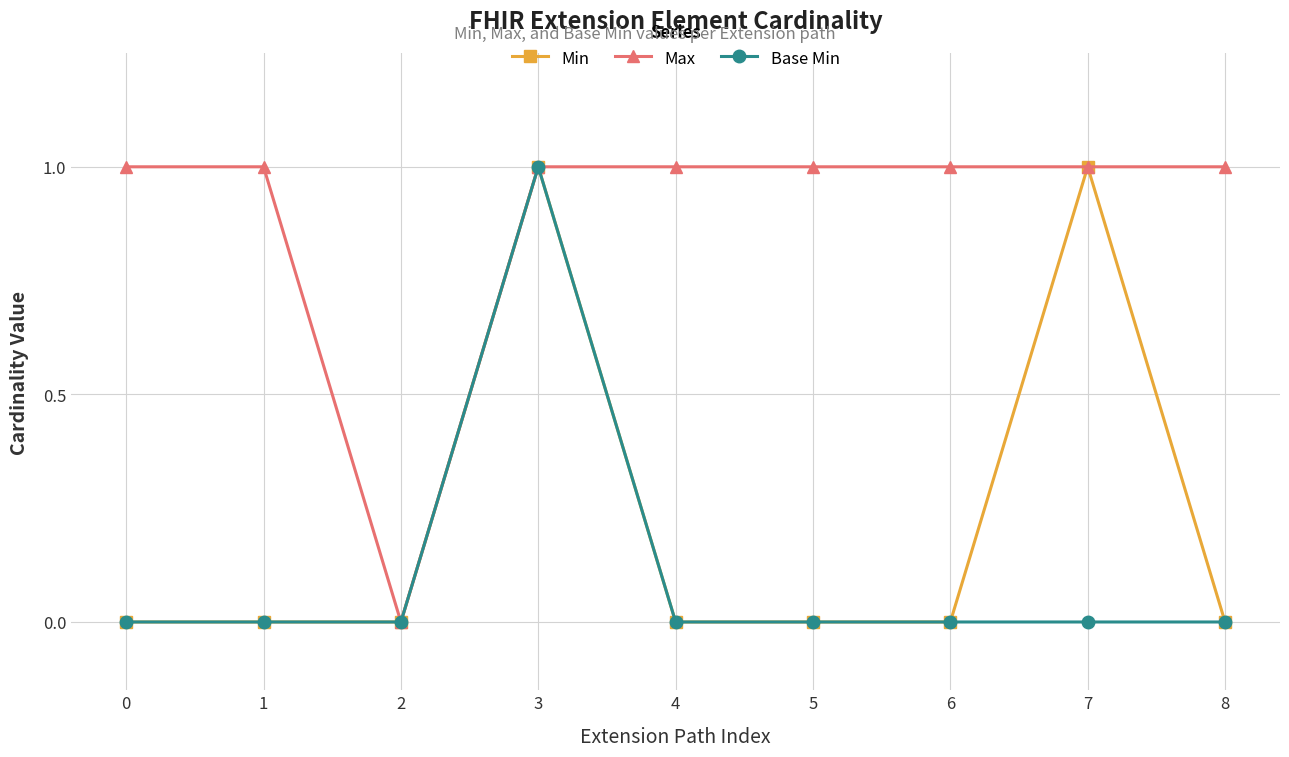

True or false: Min has more than 0 interior local peaks.

True